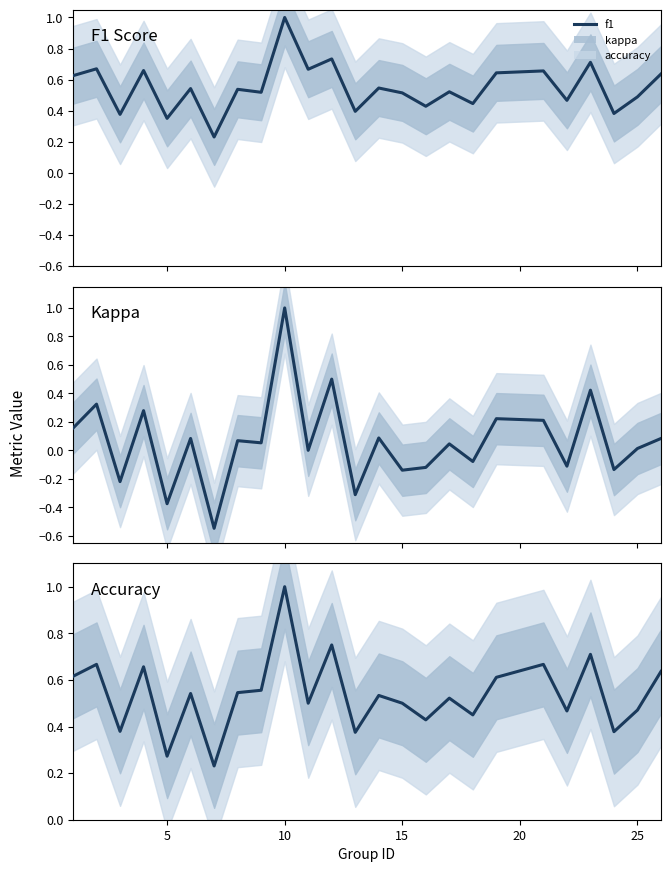

True or false: Accuracy and Kappa cross at least once.

False